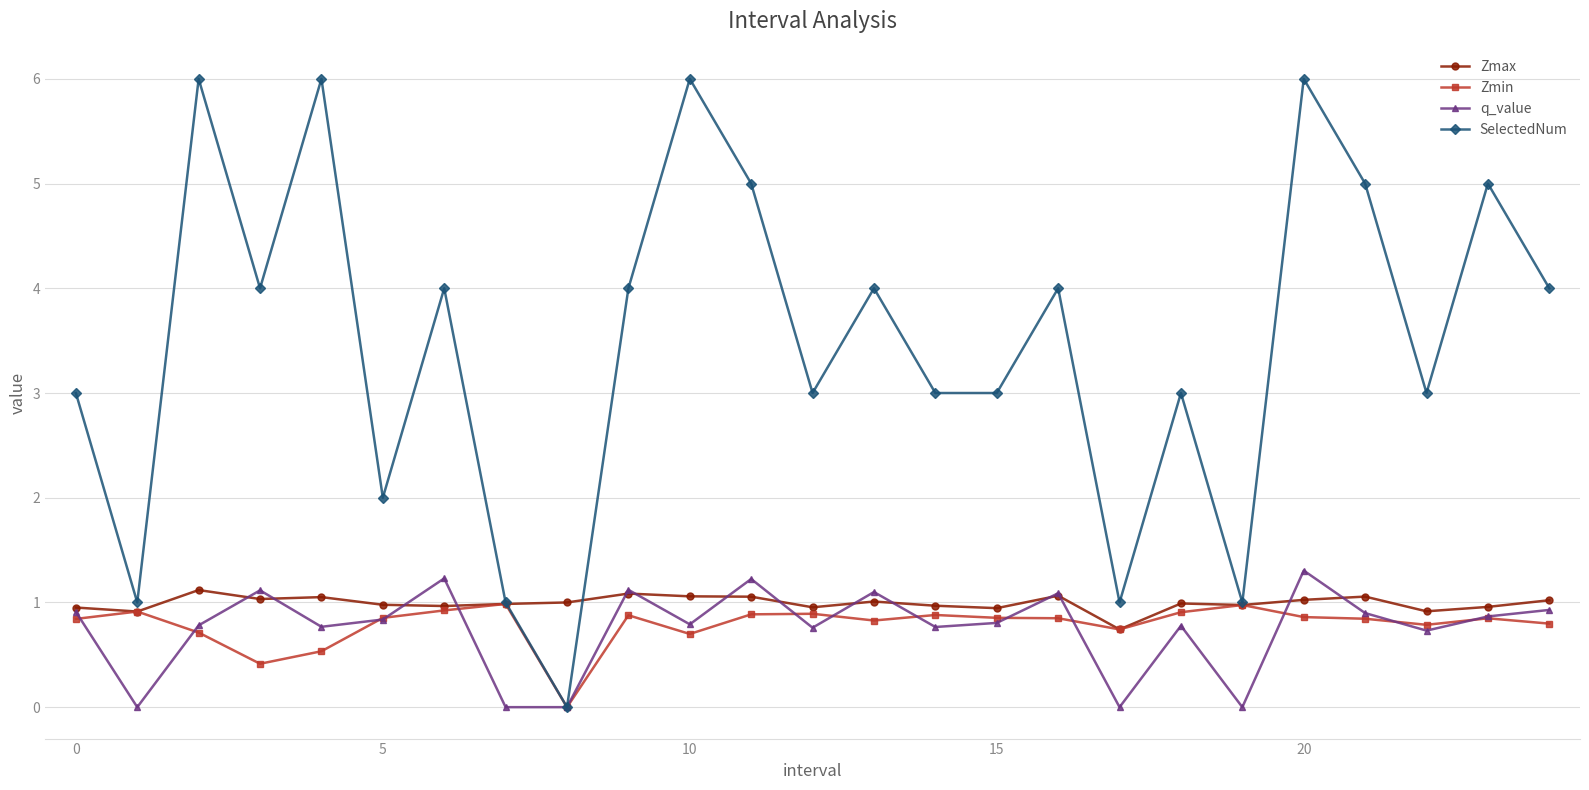

What is the value of the SelectedNum point at the 7th from the left?

4.0